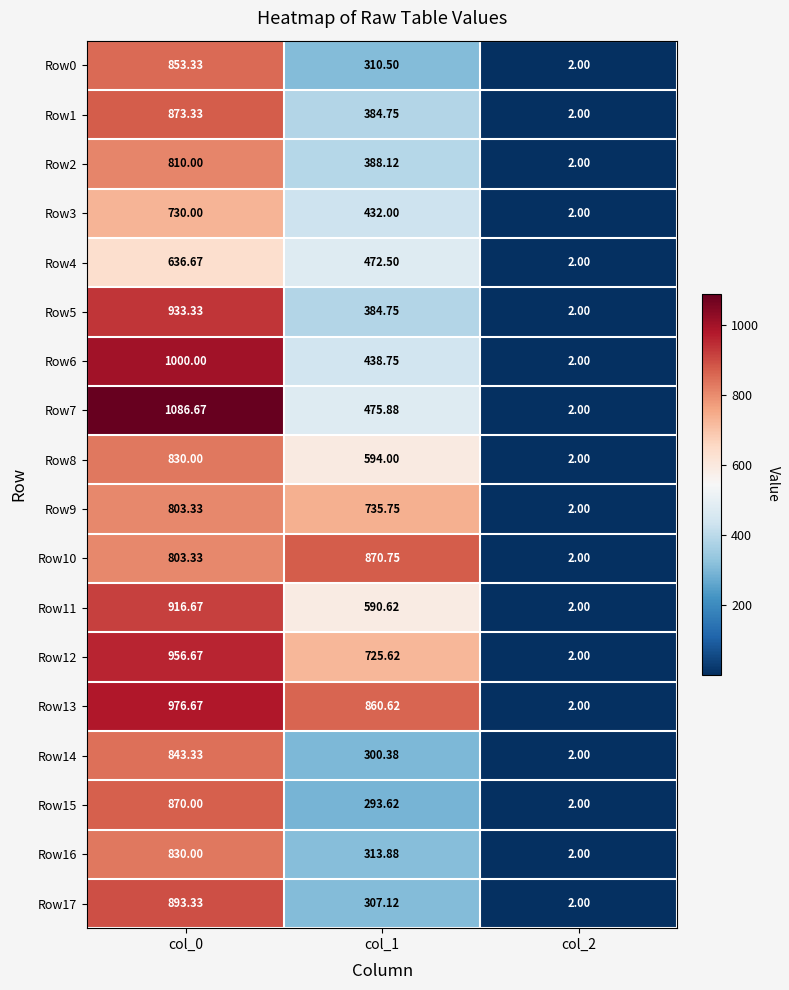

Is the value of Row5 at col_0 greater than the value of Row11 at col_1?

Yes